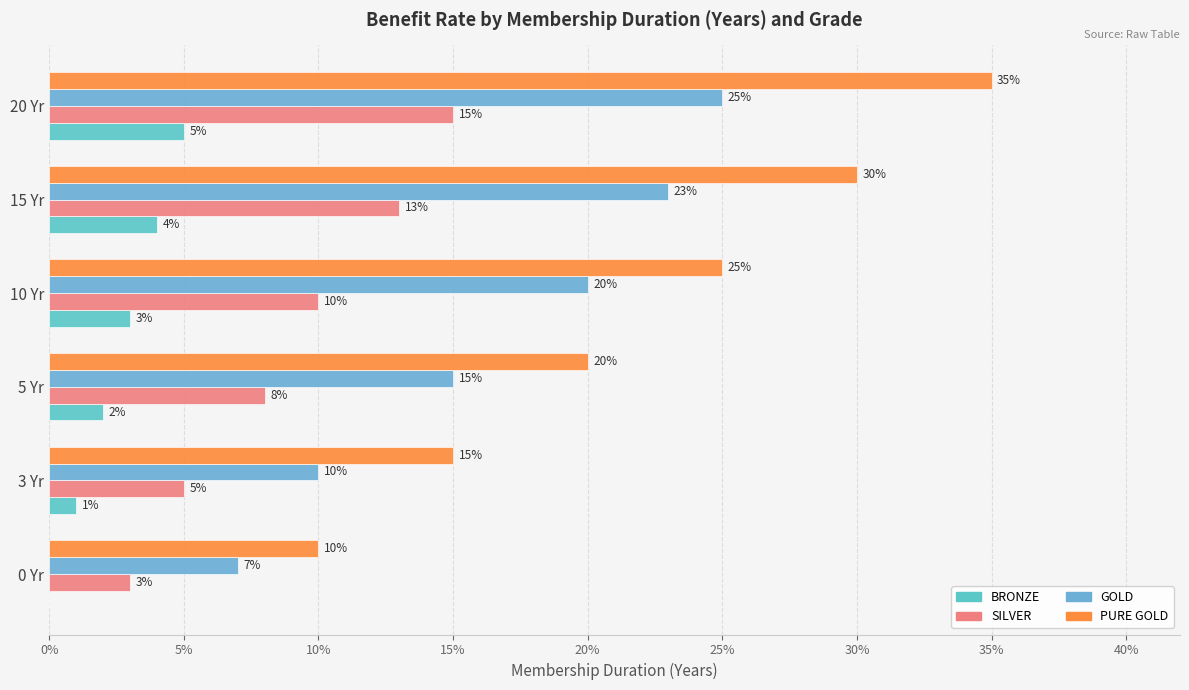

How many bars are there in each group?

4